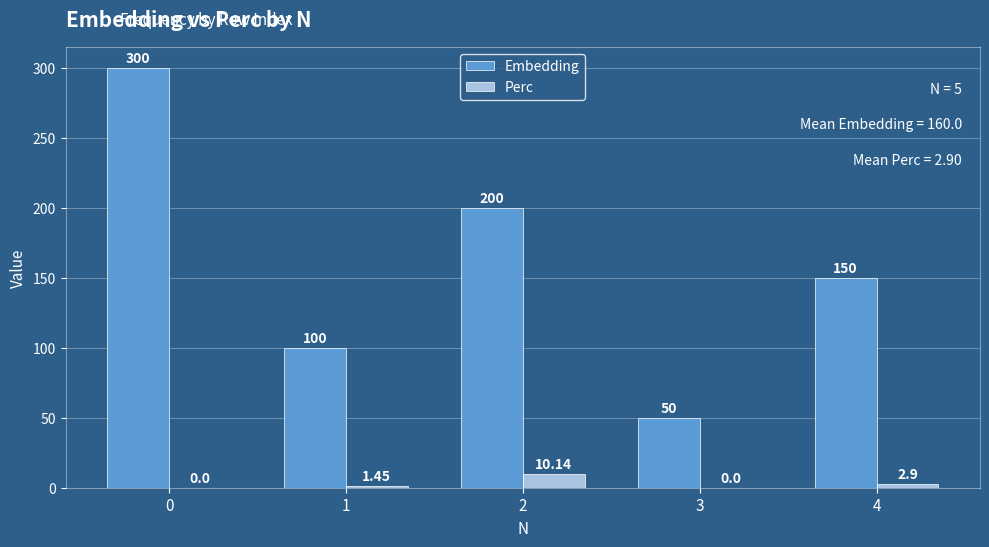

What is the greatest value displayed?

300.0